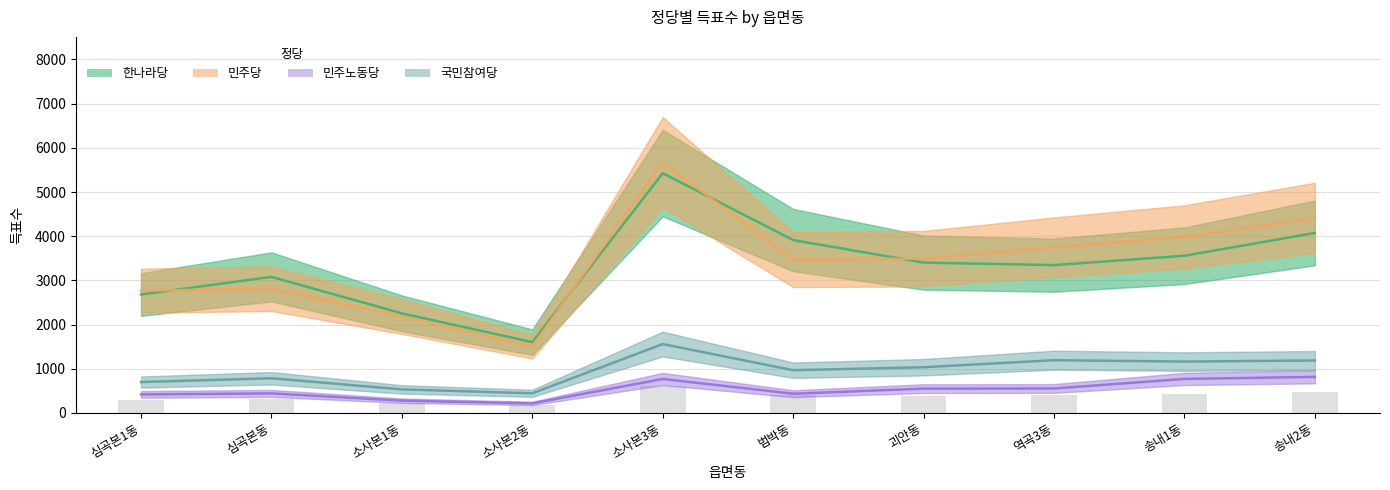

The 민주노동당 series shows 729 at 괴안동. True or false?

False